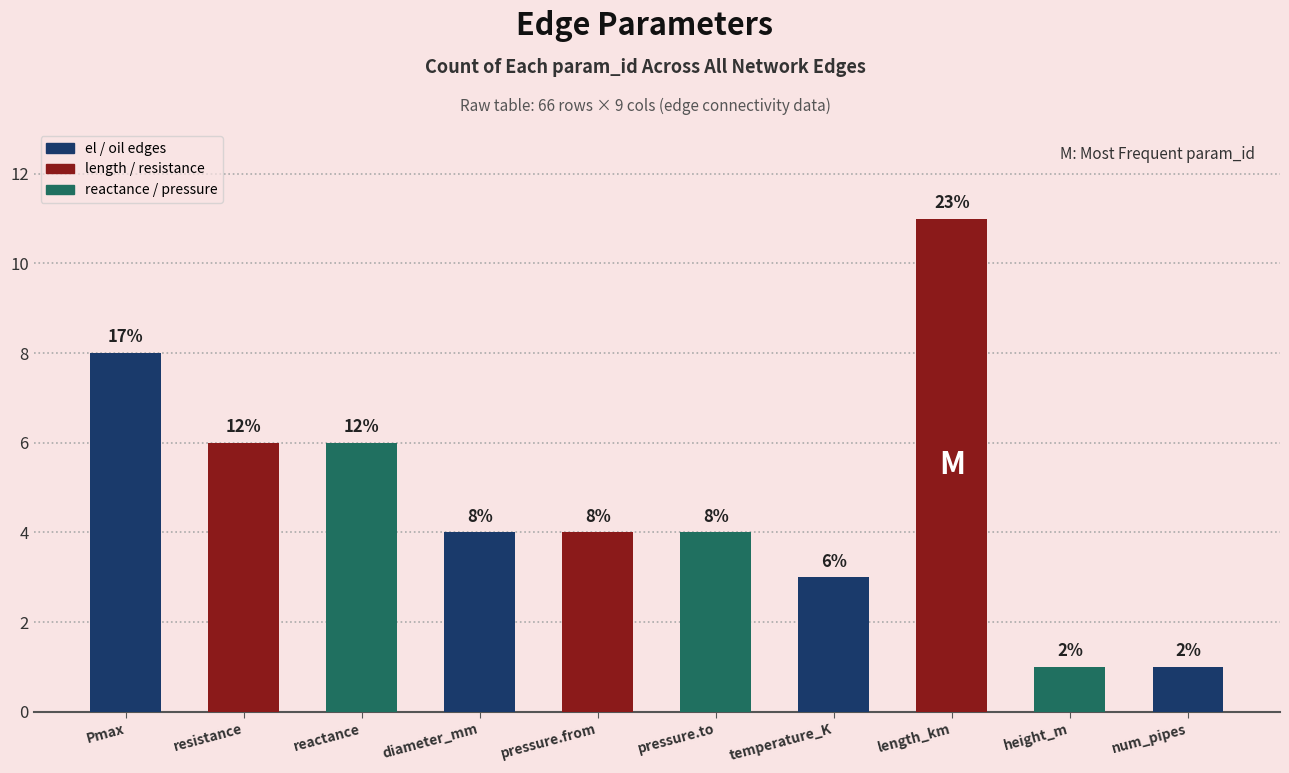

True or false: the data shows 4 at Pmax.

False